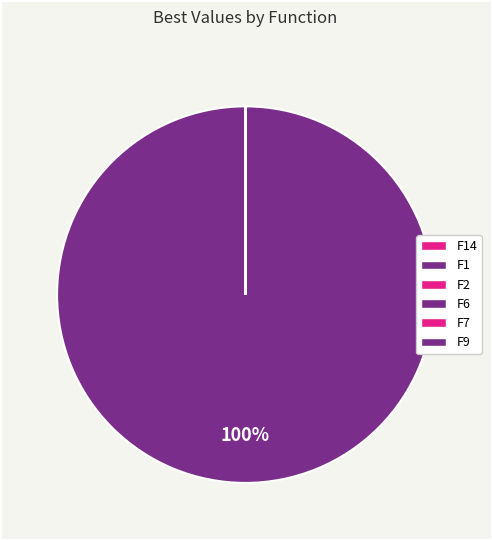

Which category has the biggest portion of the pie?

F1